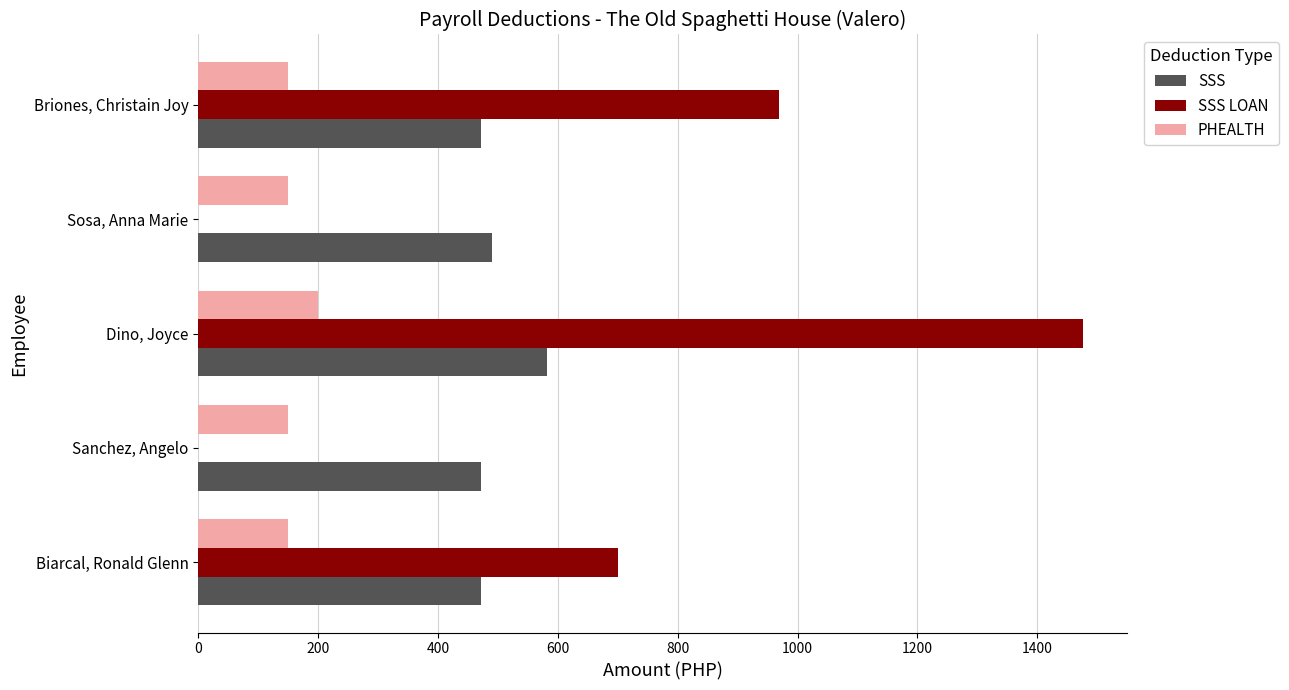

What is the maximum value for SSS?

581.3